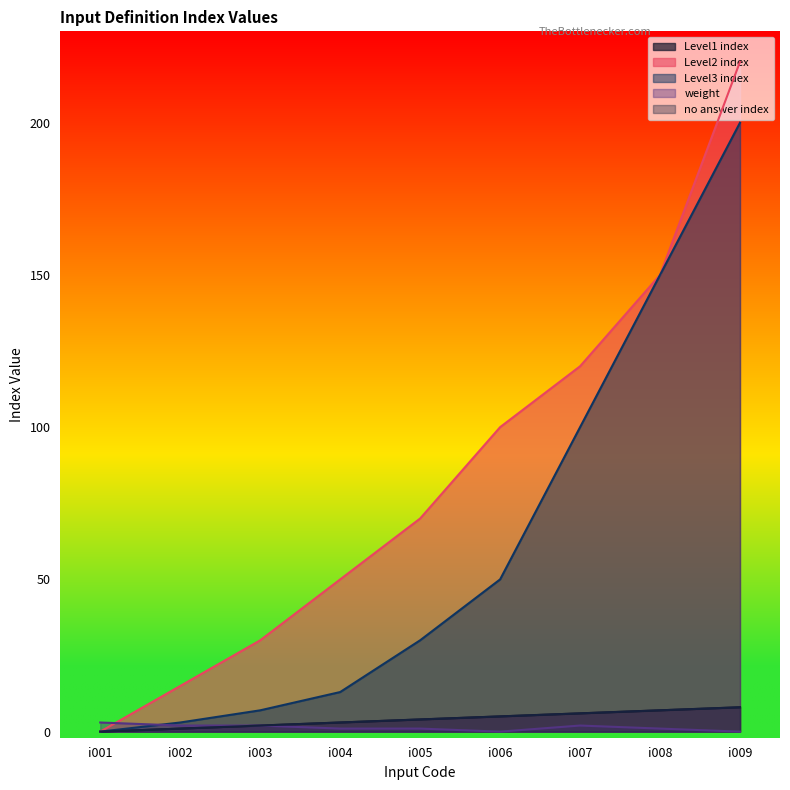

At how many categories does at least one series exceed 24?

7